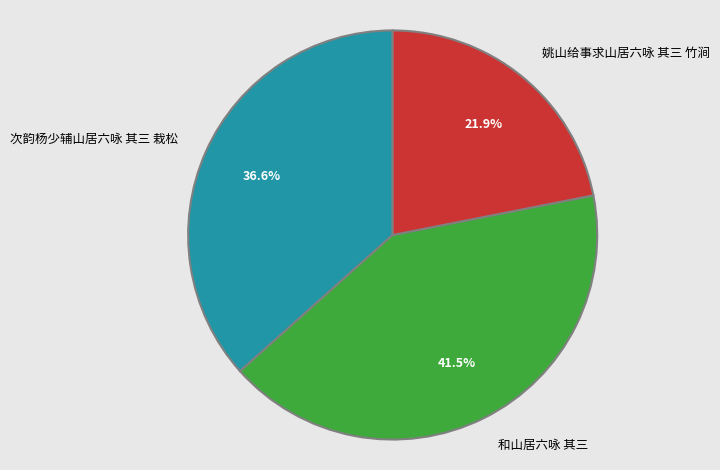

Which slice is the largest?

和山居六咏 其三